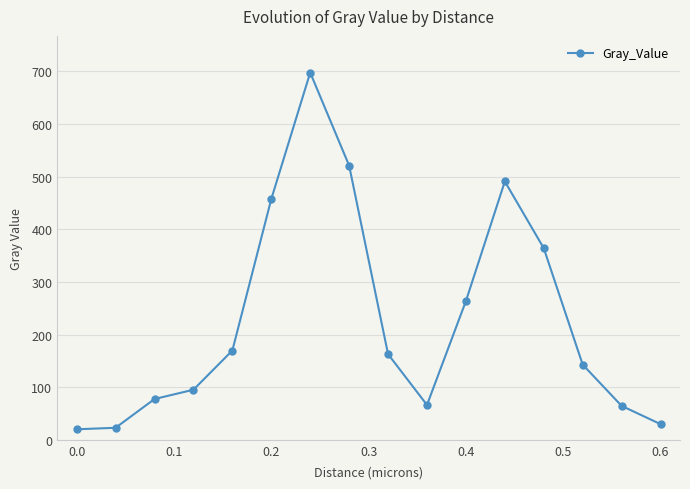

True or false: there are more than 1 points higher than both neighbors.

True